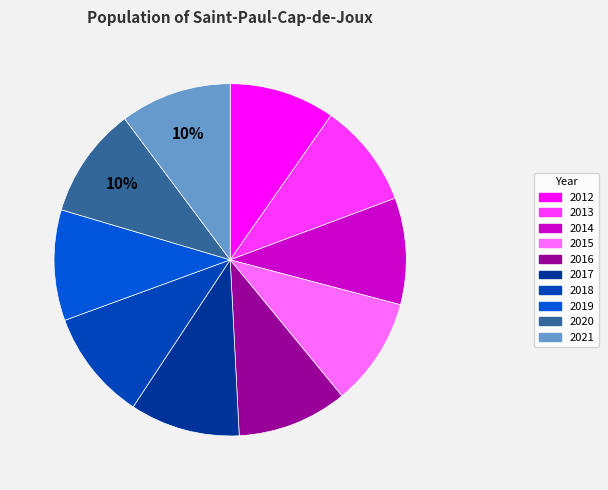

Count the number of slices in the pie.

10